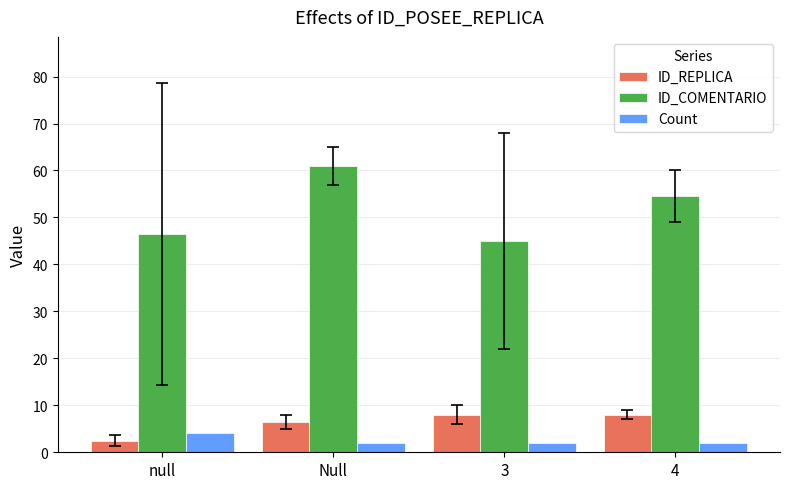

Reading left to right, transcribe all the data shown in this chart.

ID_REPLICA: null=2.5	Null=6.5	3=8.0	4=8.0
ID_COMENTARIO: null=46.5	Null=61.0	3=45.0	4=54.5
Count: null=4.0	Null=2.0	3=2.0	4=2.0